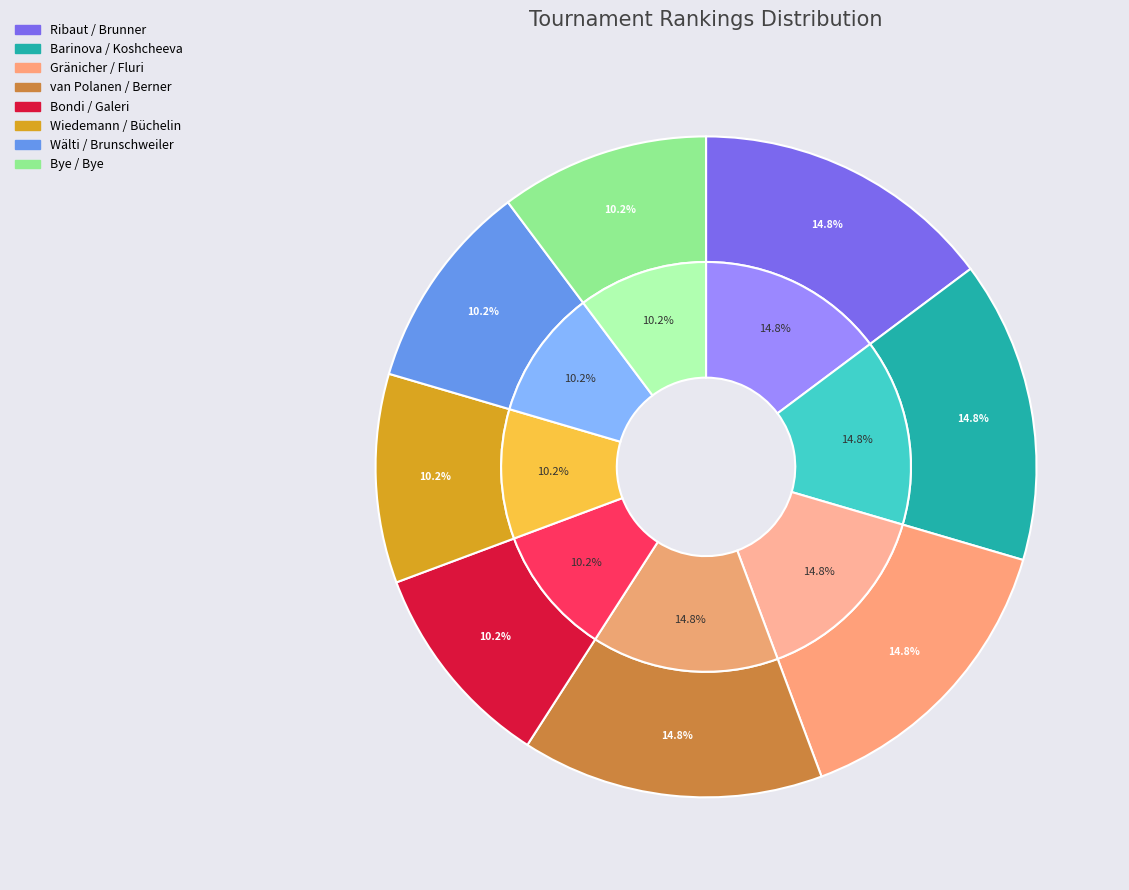

Does Ribaut / Brunner account for over 50% of the chart?

No